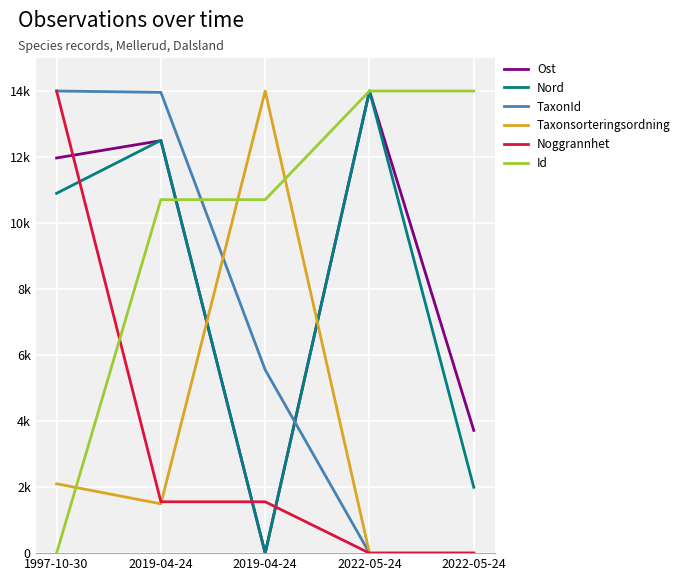

Does the chart have visible grid lines?

Yes